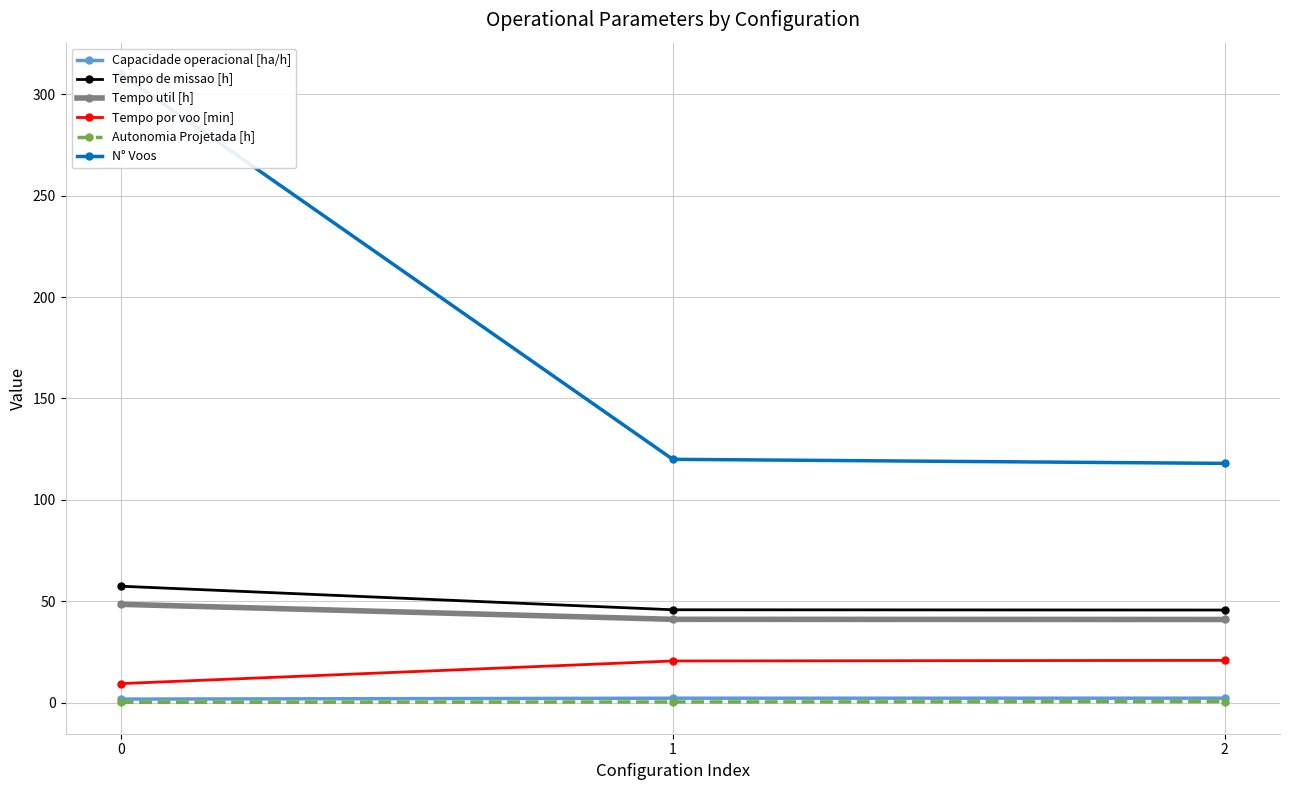

Is this an area chart (filled region under the line)?

No